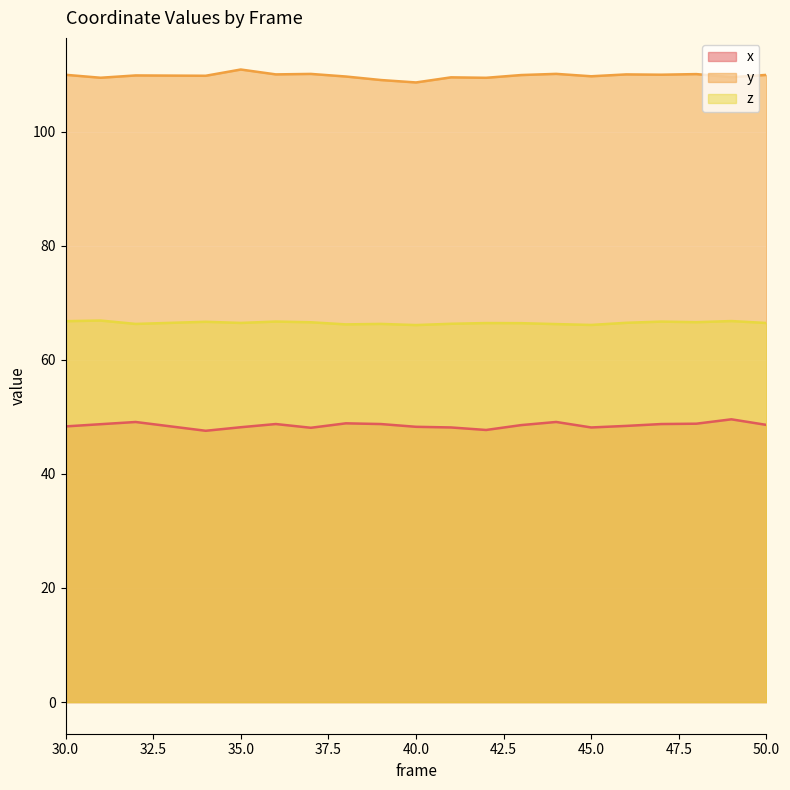

What is the value of the z point at the 3rd from the left?

66.3